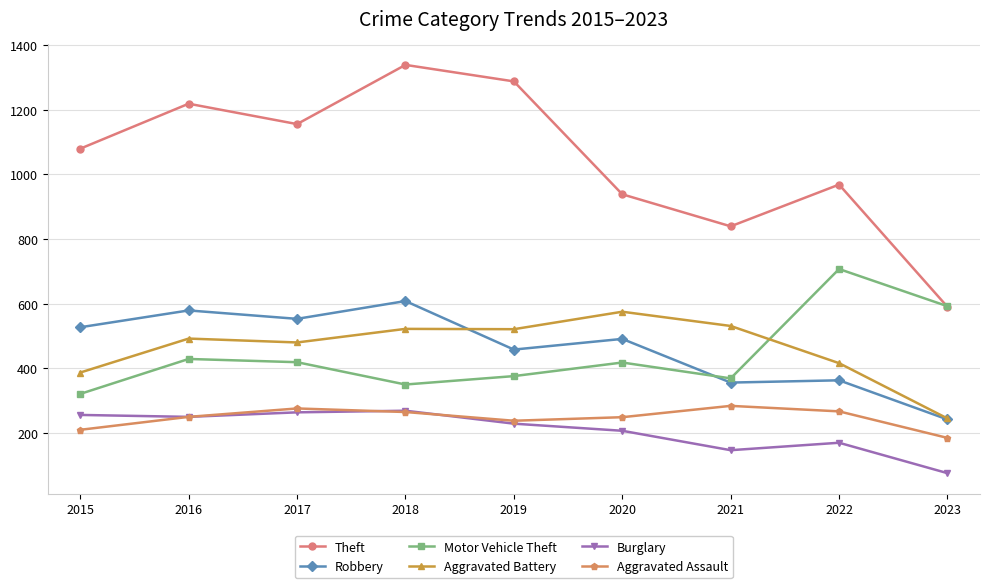

True or false: Aggravated Assault has more than 0 points higher than both neighbors.

True